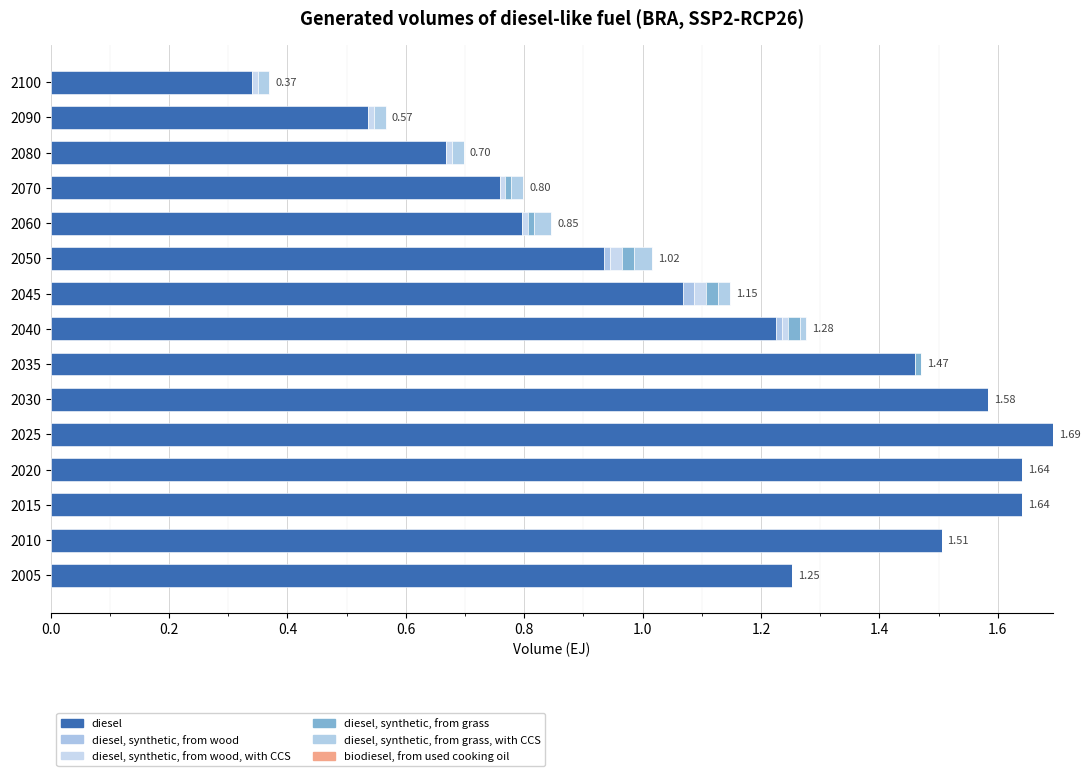

Count the number of data series in this chart.

5